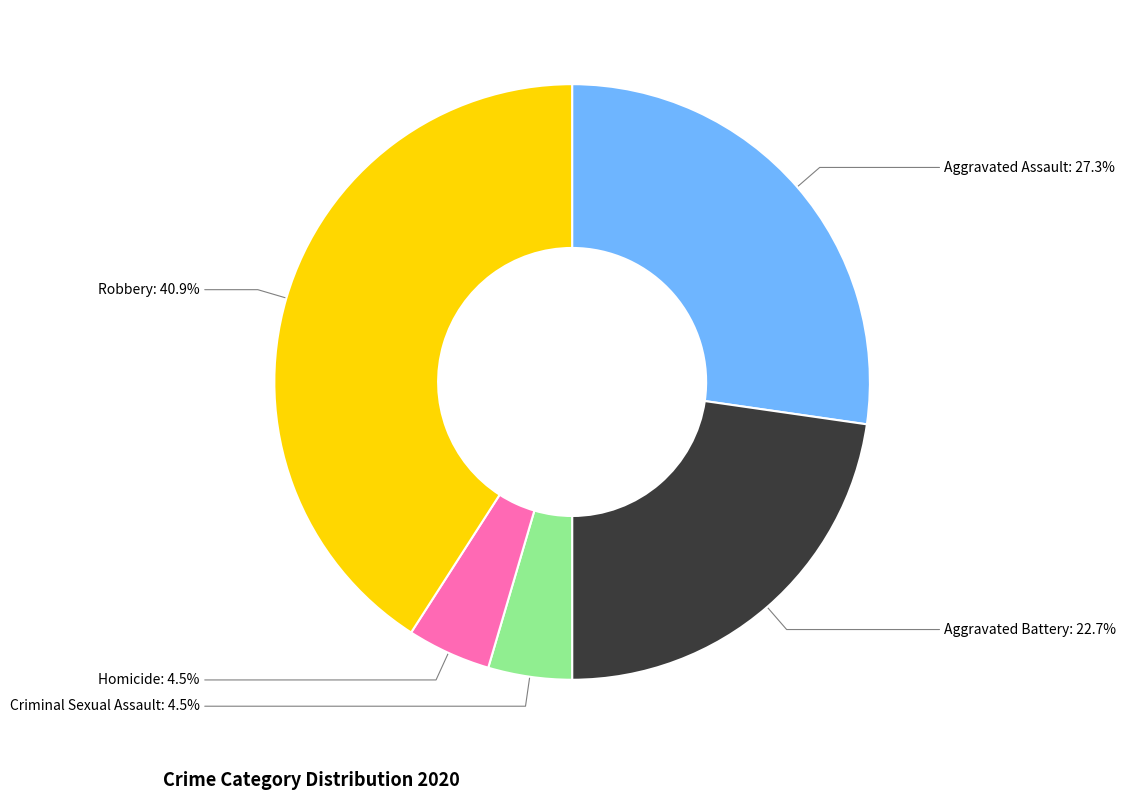

Count the number of slices in the pie.

5